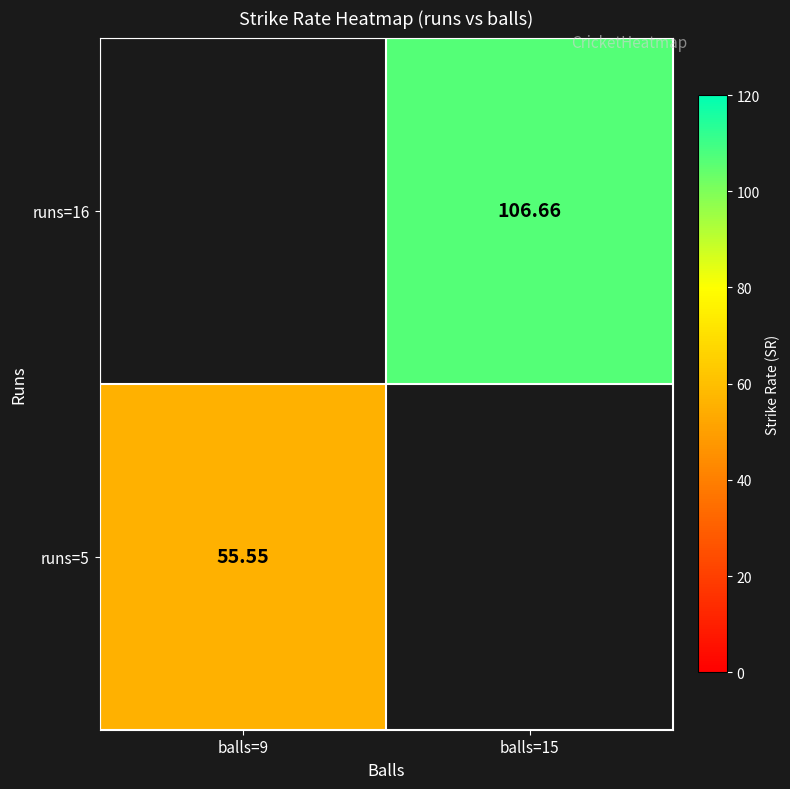

How many data points in runs=16 are above 106?

1